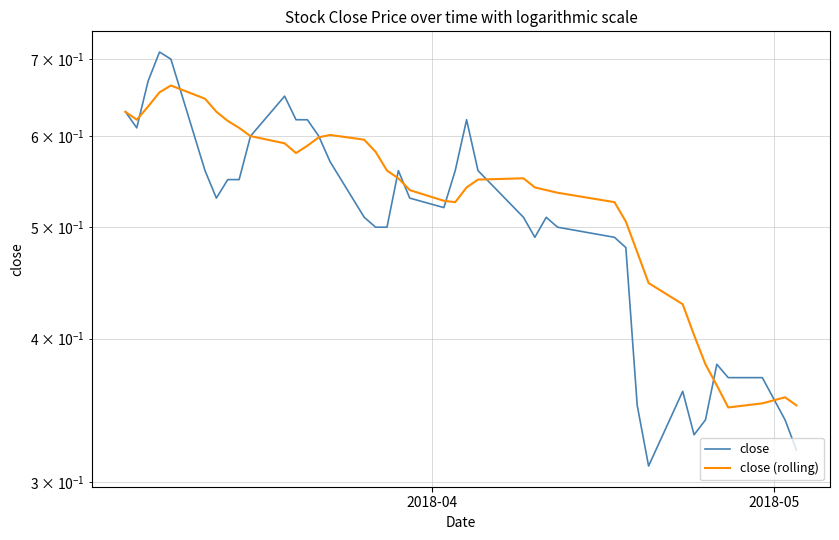

How many categories are shown in the chart?

40